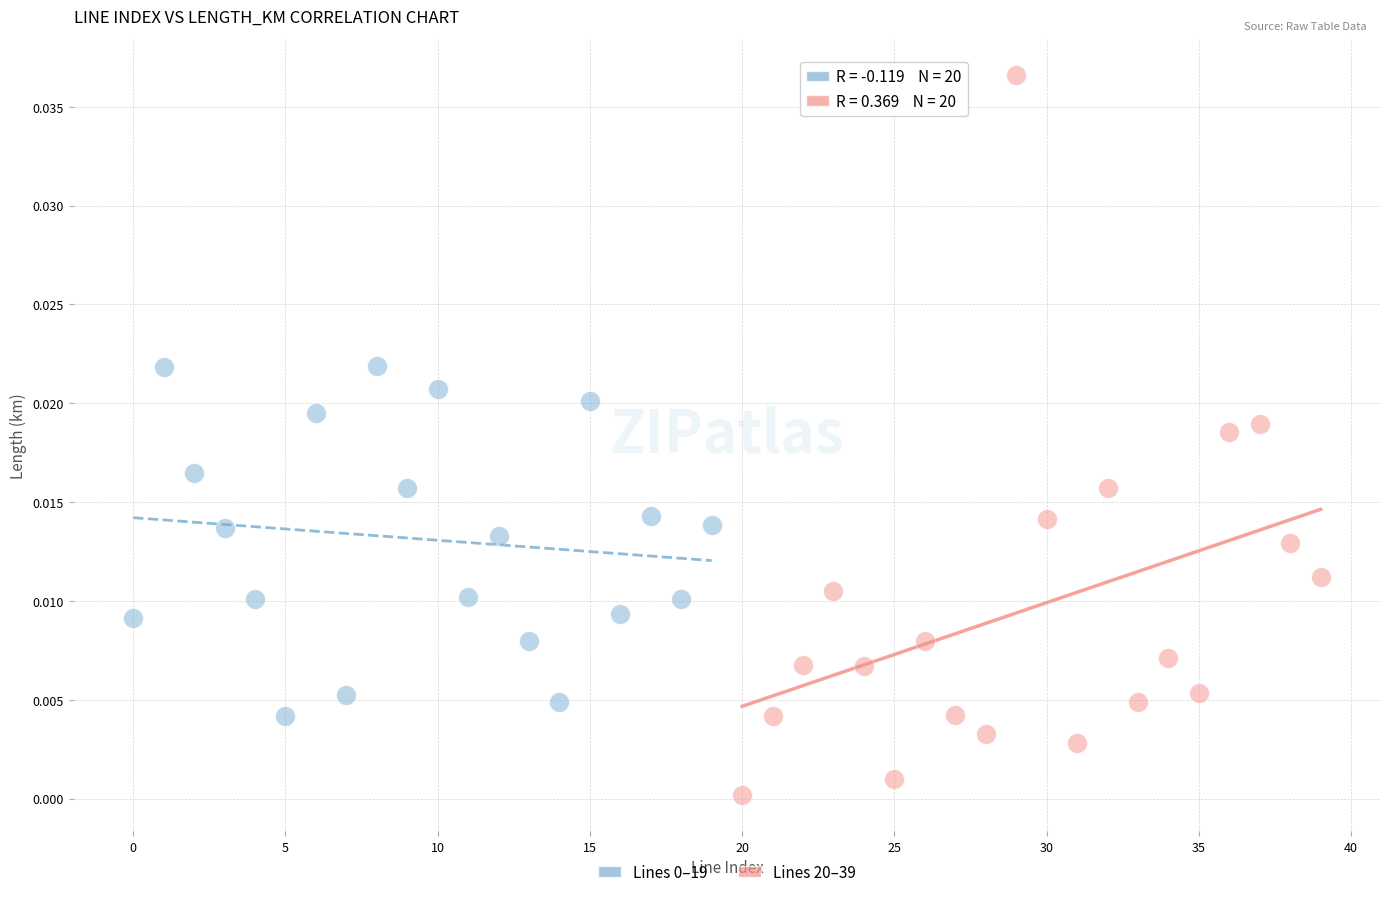

Which series contains the highest Y value?

Lines 20–39